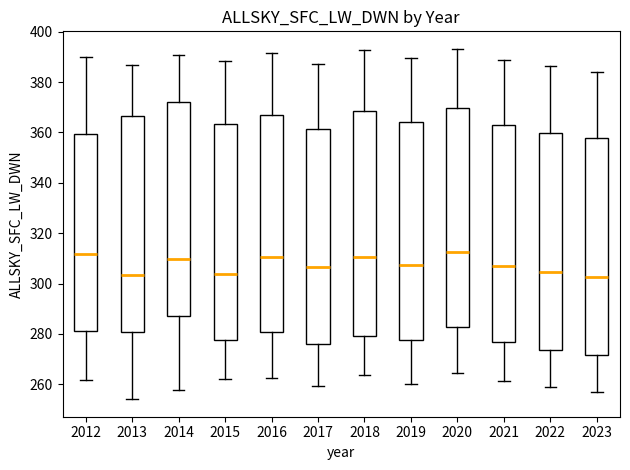

Reading left to right, read every box against the y-axis: the position of its median line, the range the box covers, and the ends of its whiskers. The values are not printed on the chart, so give them approximately, as read against the axis.

2012: median 312, box 282 to 360, whiskers 262 to 390
2013: median 304, box 280 to 366, whiskers 254 to 386
2014: median 310, box 288 to 372, whiskers 258 to 390
2015: median 304, box 278 to 364, whiskers 262 to 388
2016: median 310, box 280 to 368, whiskers 262 to 392
2017: median 306, box 276 to 362, whiskers 260 to 388
2018: median 310, box 280 to 368, whiskers 264 to 392
2019: median 308, box 278 to 364, whiskers 260 to 390
2020: median 312, box 282 to 370, whiskers 264 to 394
2021: median 306, box 276 to 364, whiskers 262 to 388
2022: median 304, box 274 to 360, whiskers 258 to 386
2023: median 302, box 272 to 358, whiskers 256 to 384